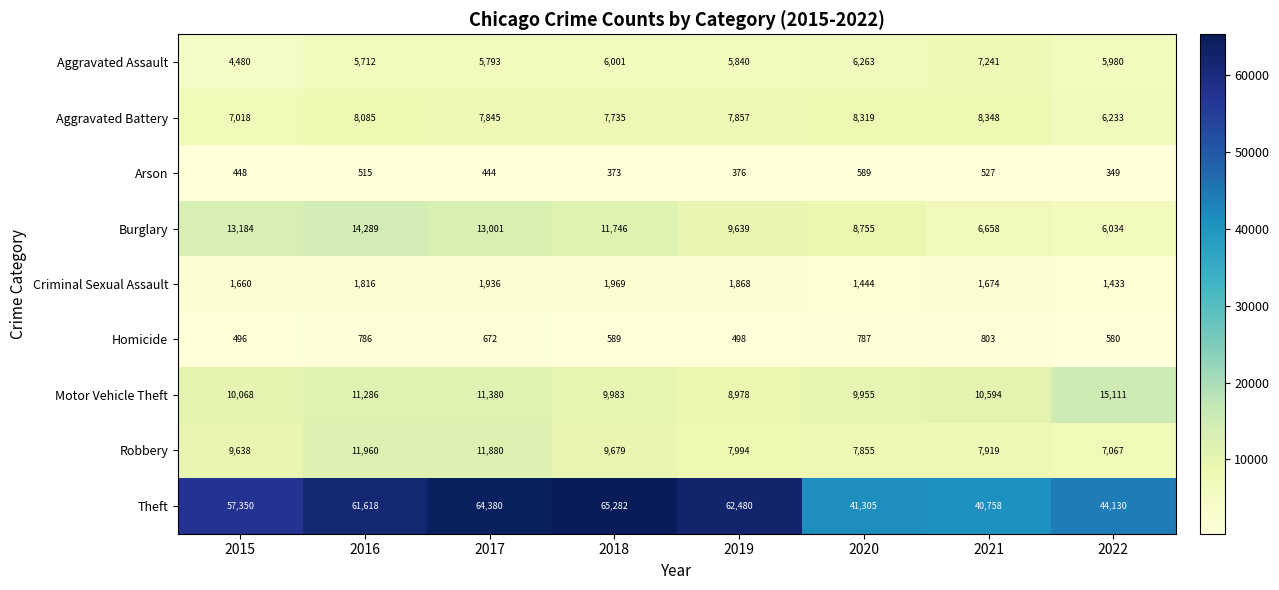

At which label is Theft closest to 53020?

2015